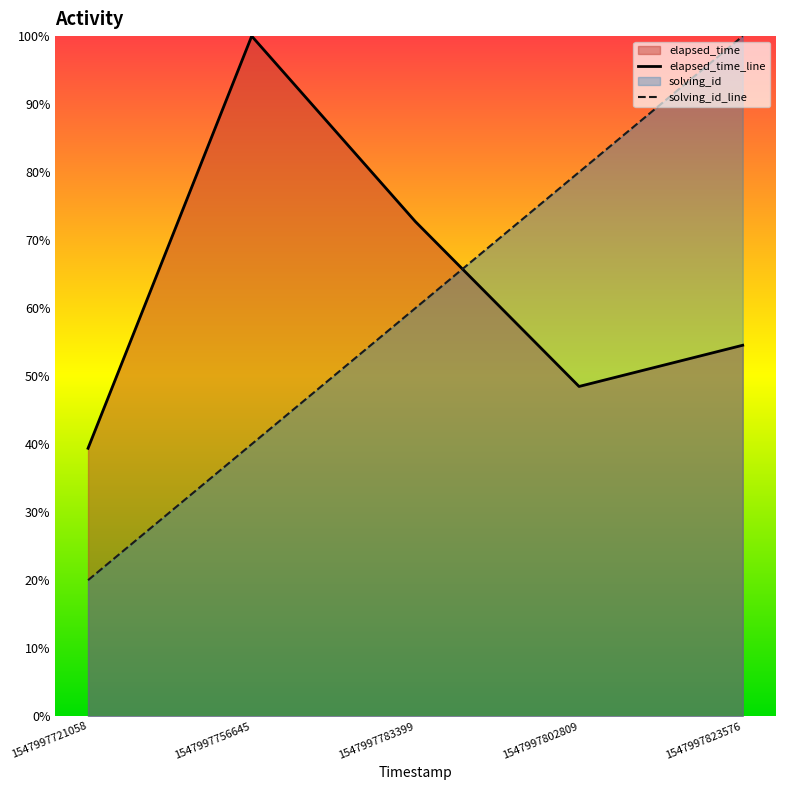

Does the chart have visible grid lines?

No